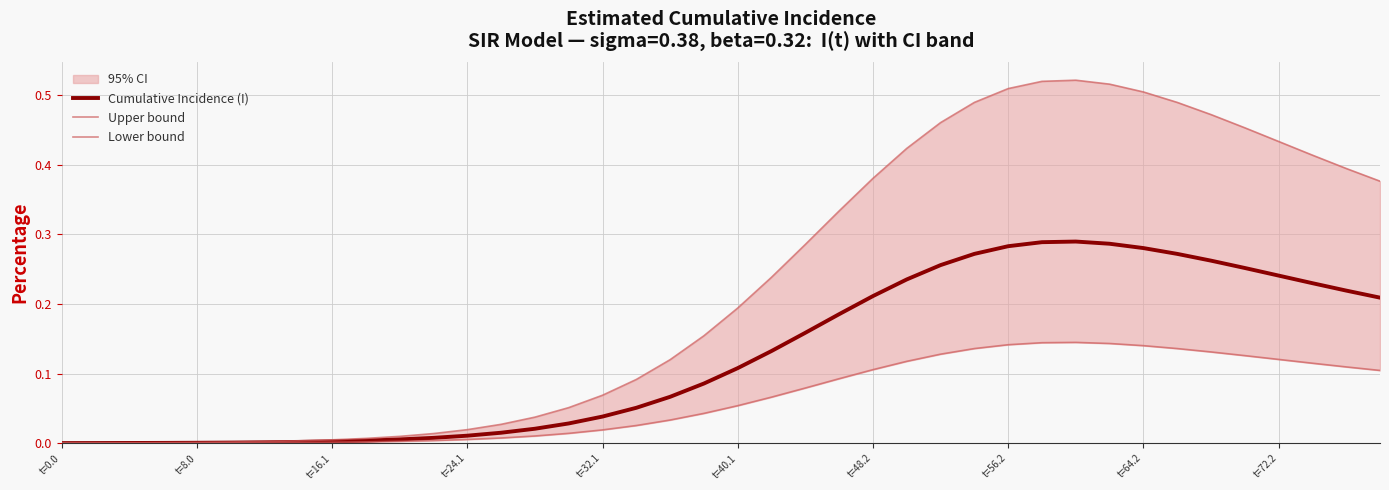

Which category has the lowest value in the Lower bound series?

t=0.0